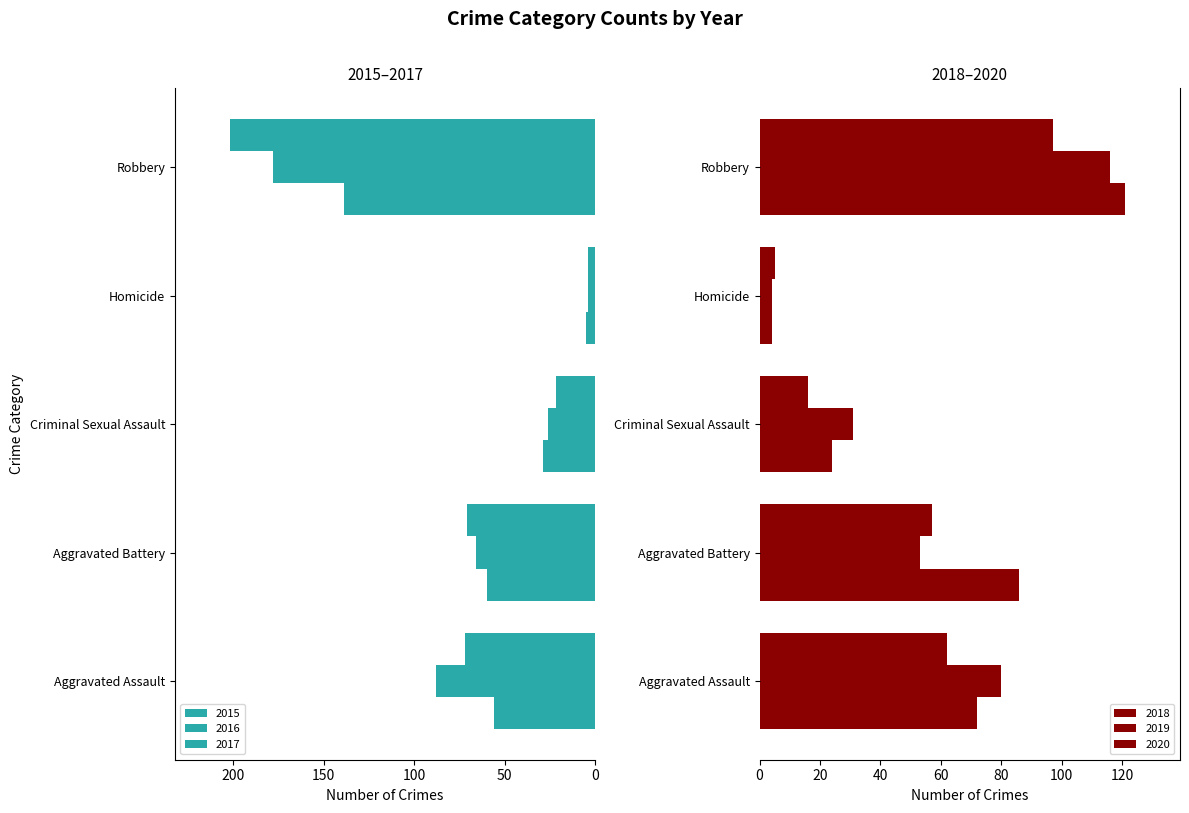

The value of 2016 at Aggravated Assault is -88. True or false?

True